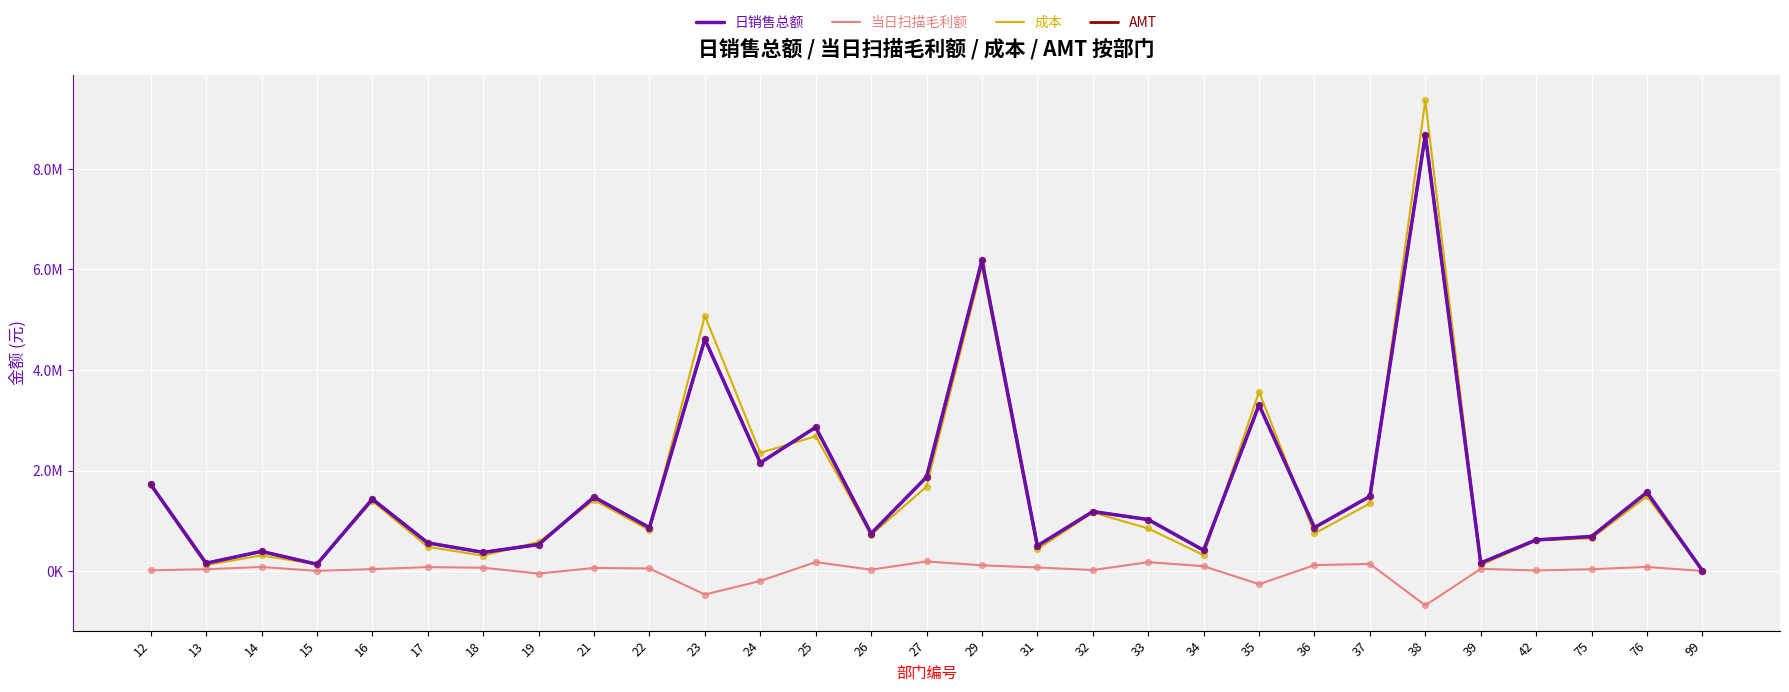

What are all the series names shown in the legend?

日销售总额, 当日扫描毛利额, 成本, AMT